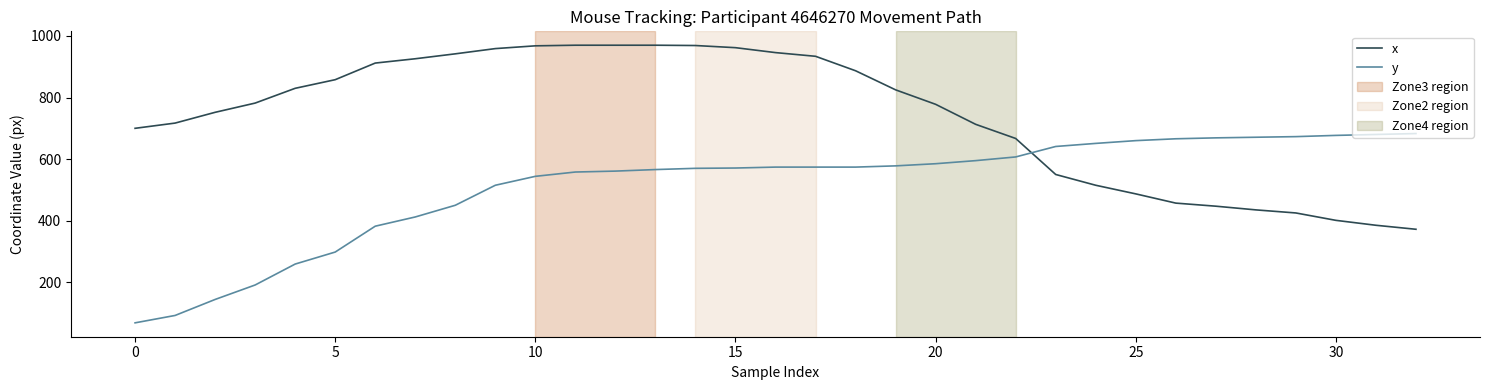

List the series in order of their peak value, lowest first.

y, x